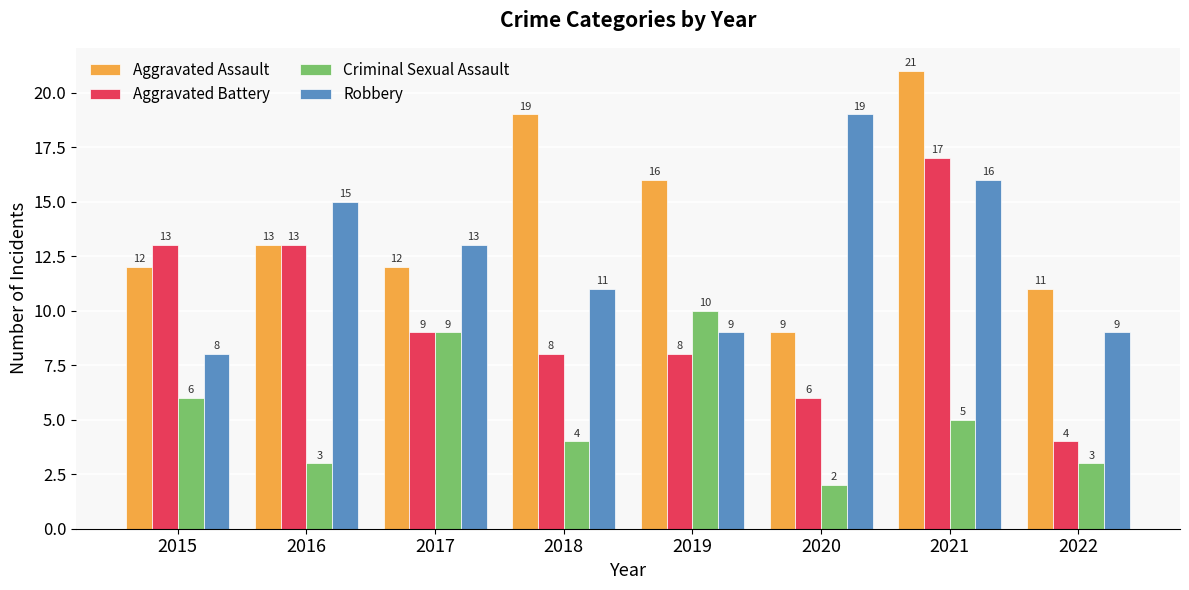

What is the difference between the second highest and minimum values in the Aggravated Assault series?

10